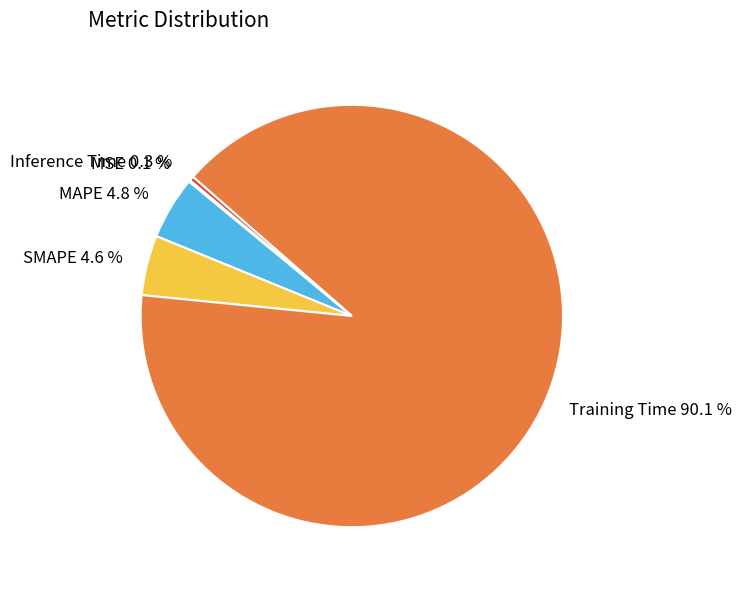

To the nearest percent, what is the difference between the Training Time and Inference Time slice percentages?

90%